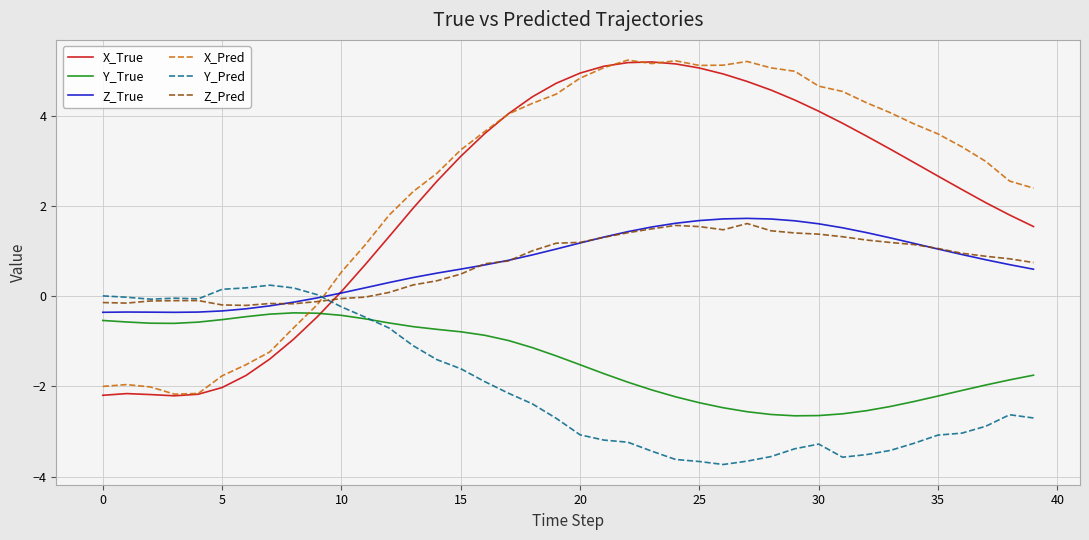

What are all the series names shown in the legend?

X_True, Y_True, Z_True, X_Pred, Y_Pred, Z_Pred